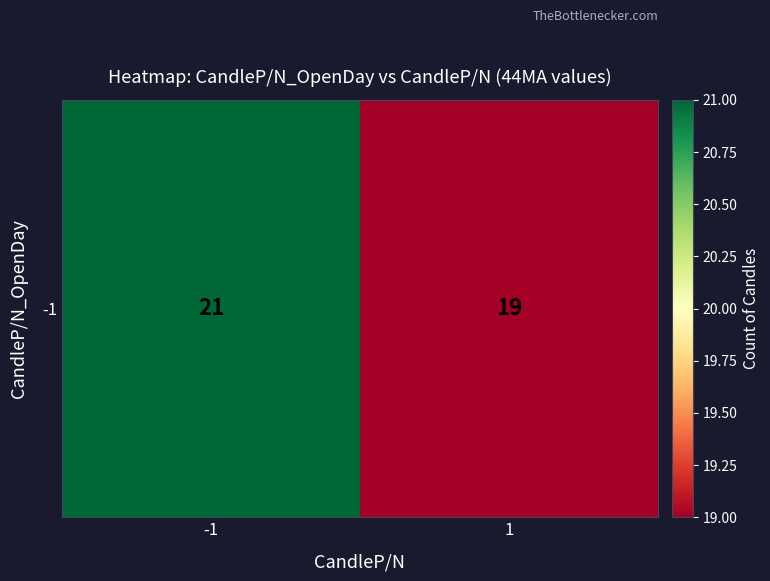

True or false: the data shows 19 at 1.

True